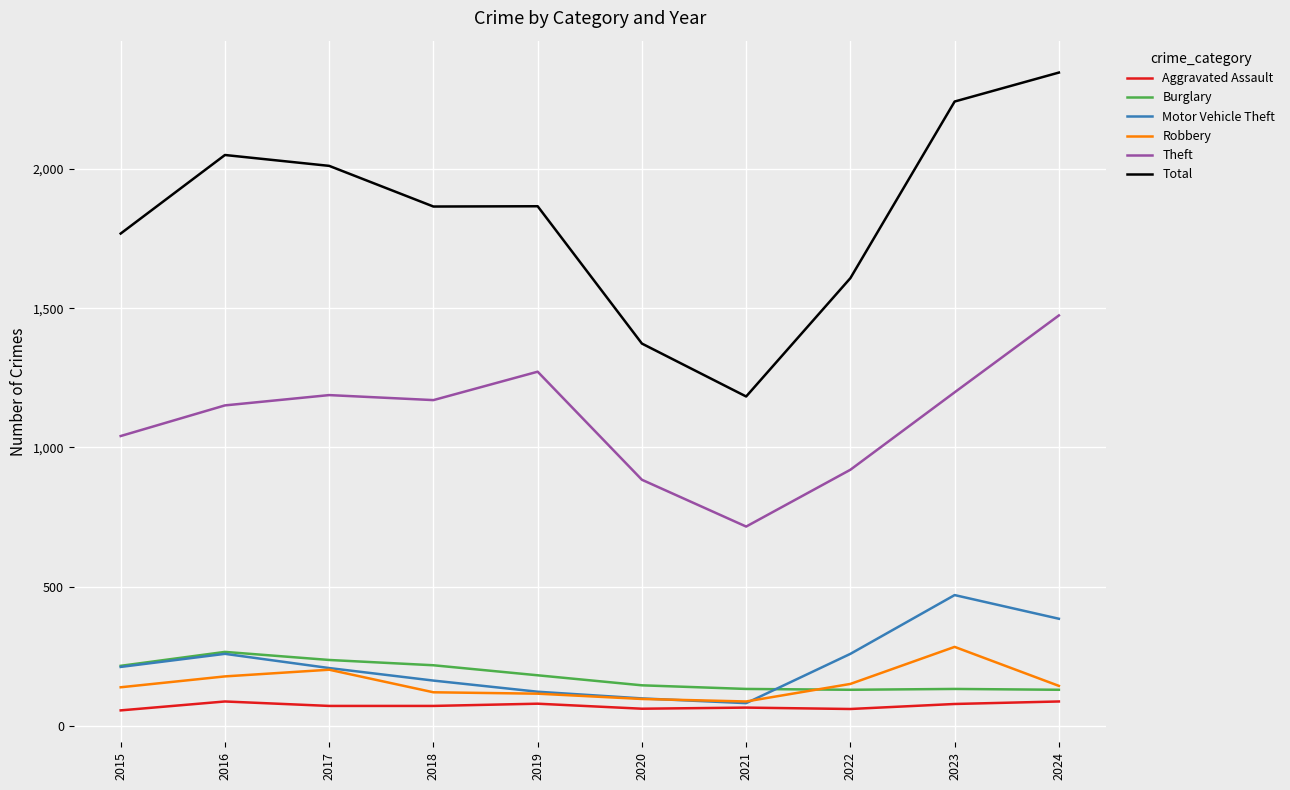

What is the highest value of the Theft series?

1474